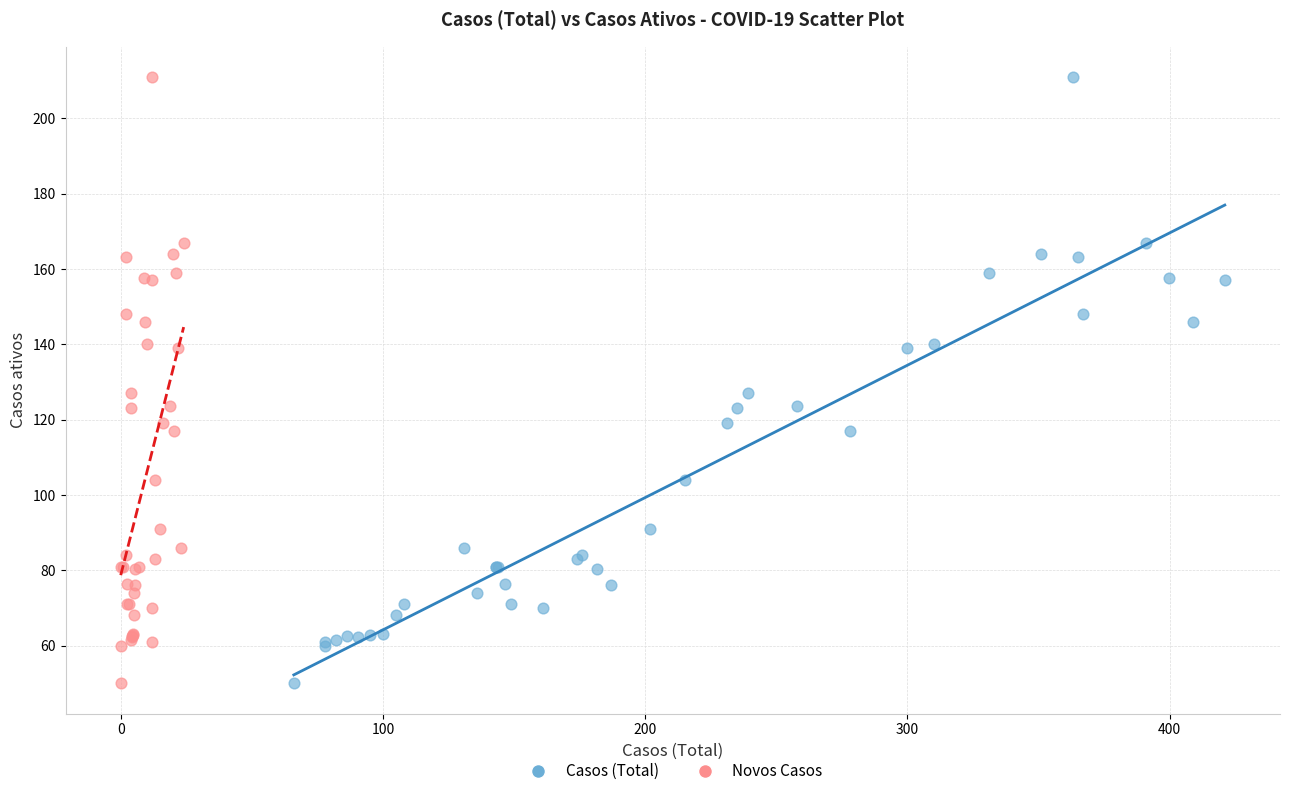

What are all the series names shown in the legend?

Casos (Total), Novos Casos